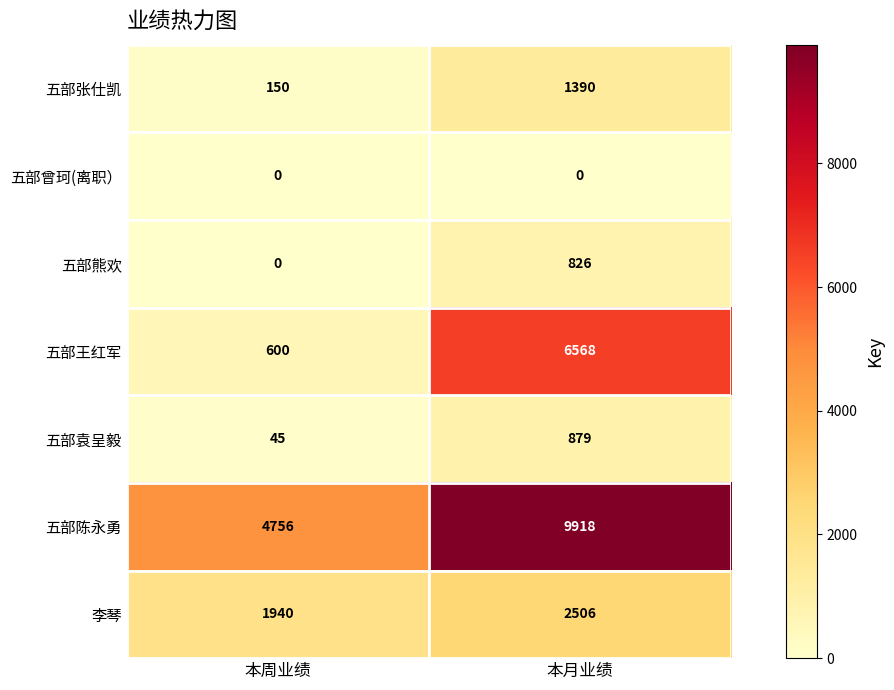

What is the average value of the 五部陈永勇 series?

7337